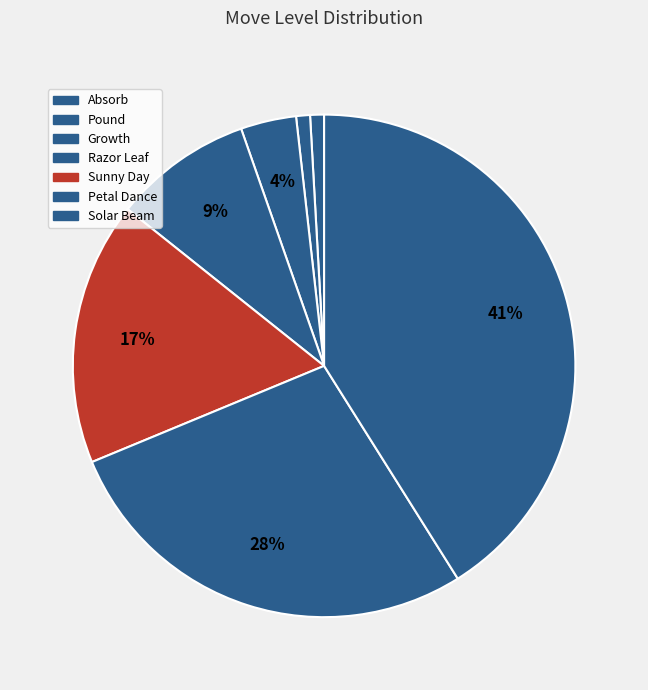

Count the number of slices in the pie.

7